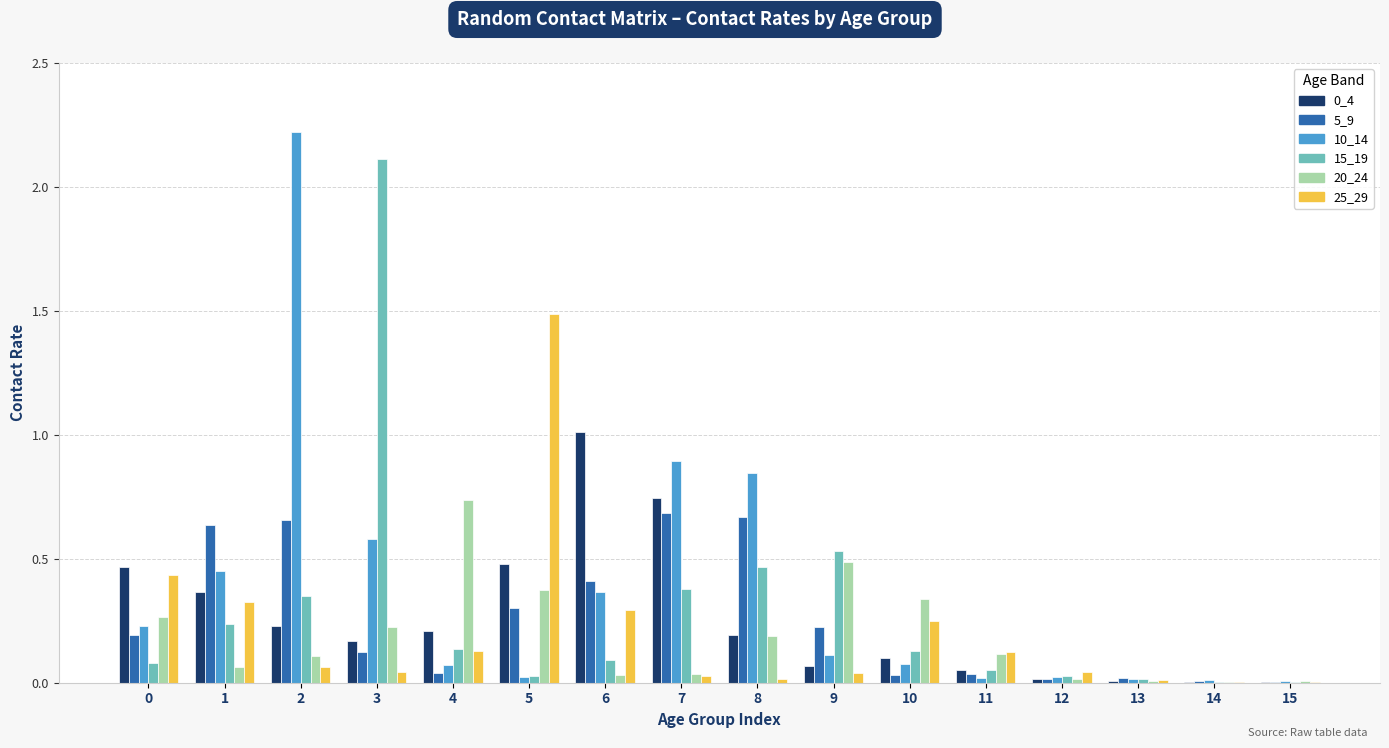

Is it true that 20_24 equals 0.0 at 7?

True